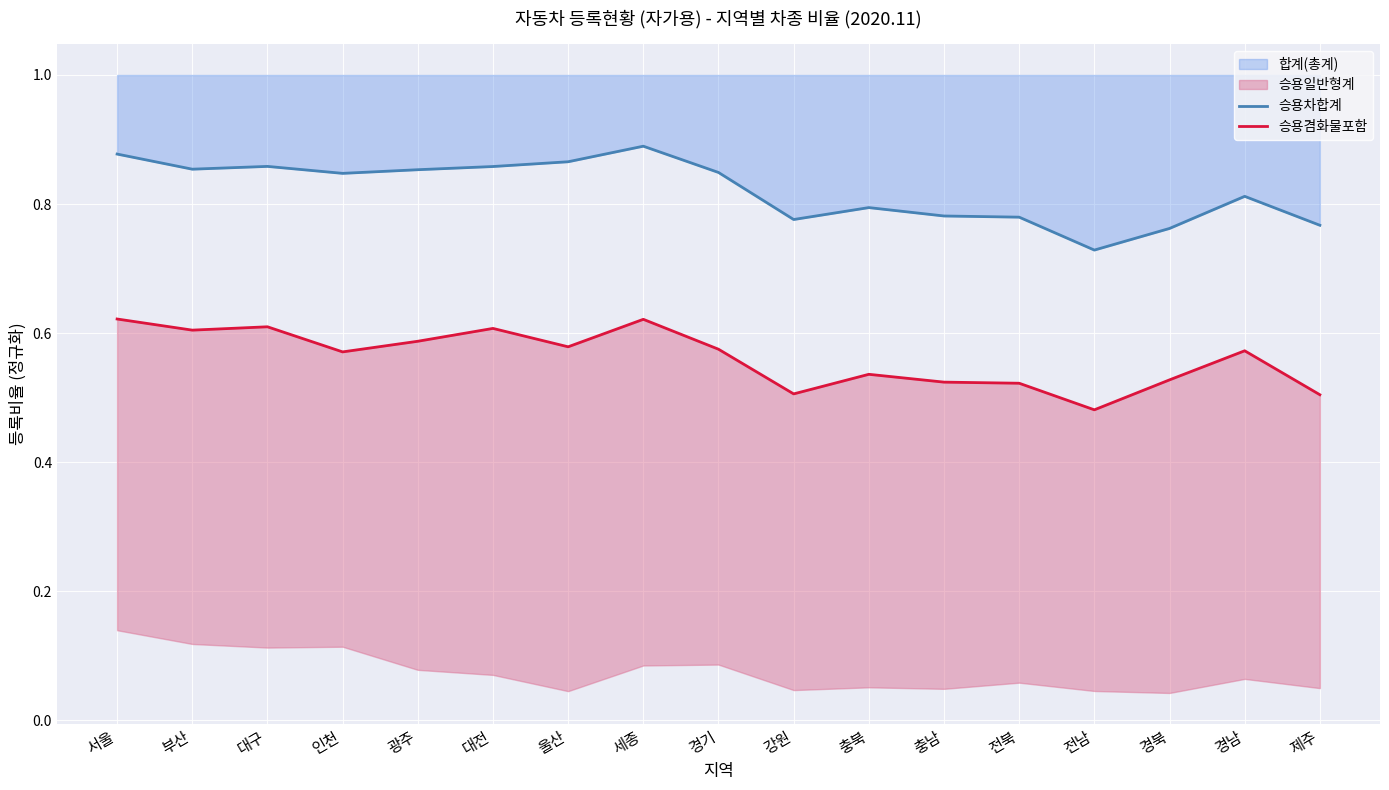

True or false: 승용차합계 and 승용겸화물포함 cross at least once.

False